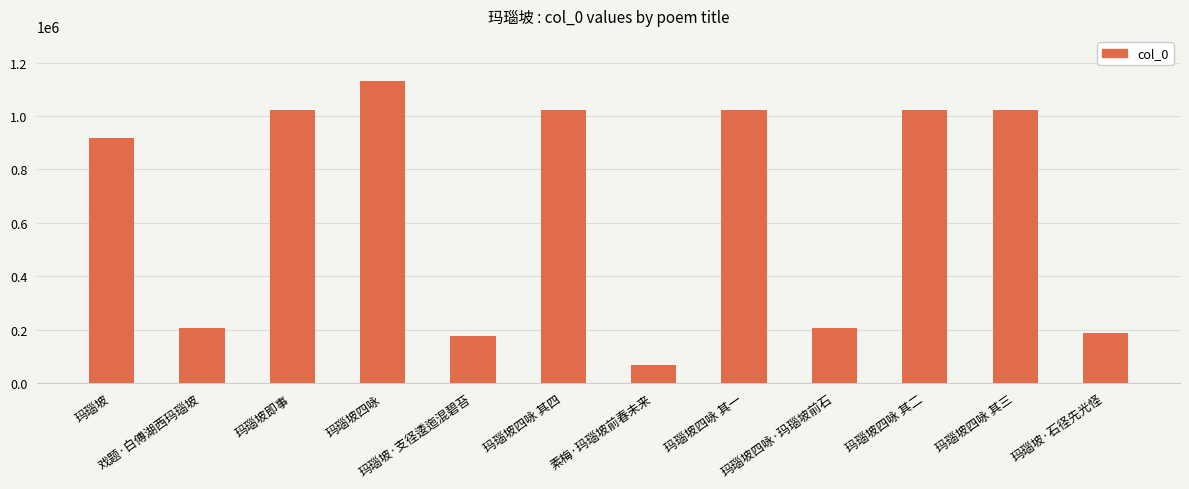

Does the chart contain stacked bars?

No